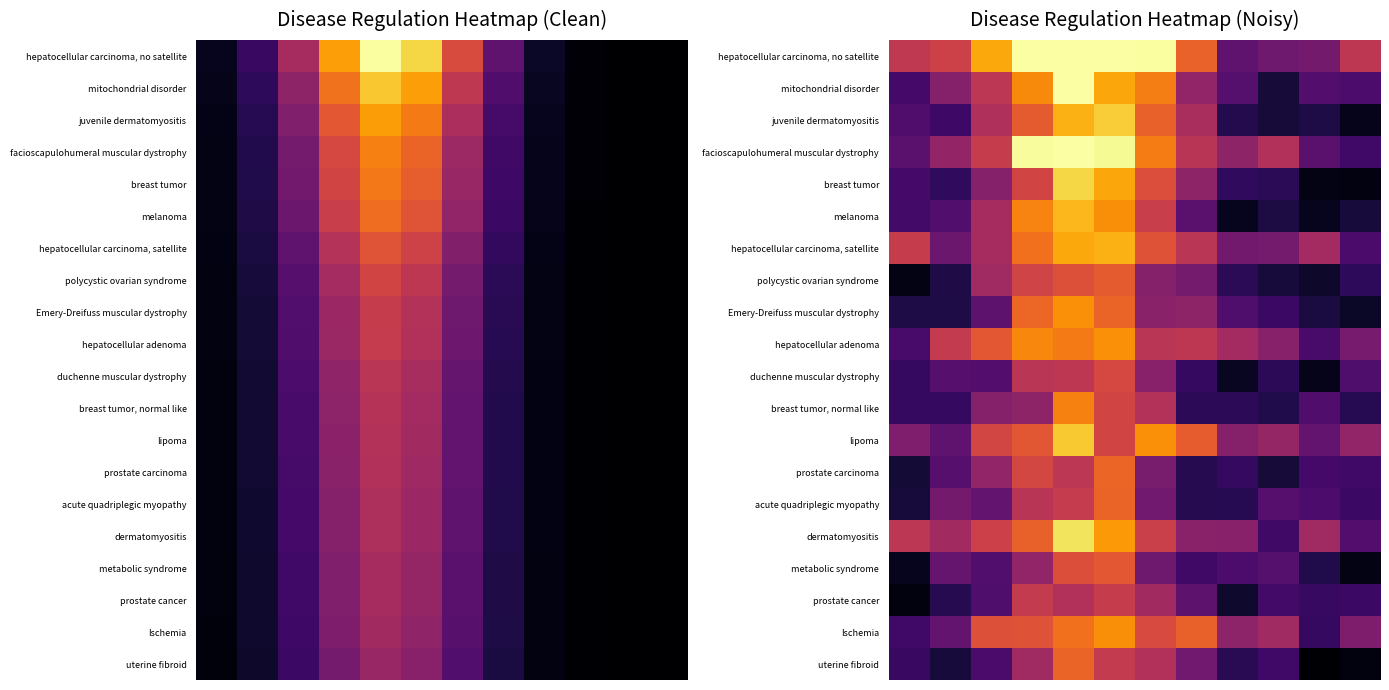

Which series has the largest range (max minus min)?

mitochondrial disorder